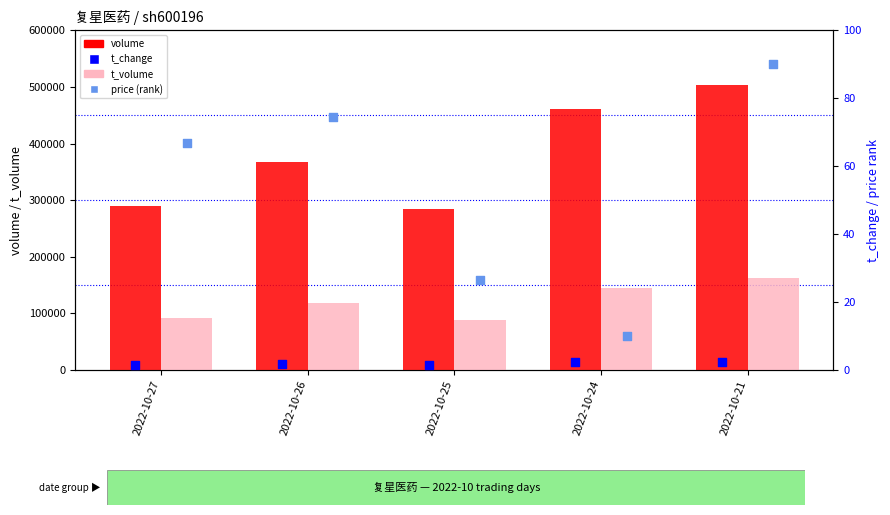

At how many categories does at least one series exceed 164887?

5